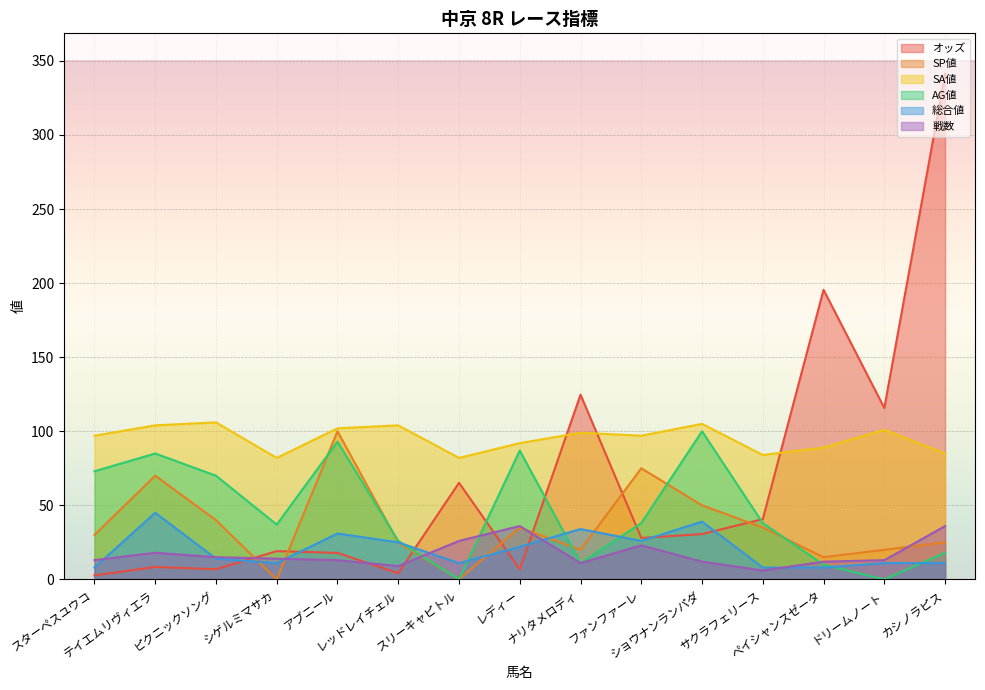

At which category is the sum across all series the highest?

カシノラピス